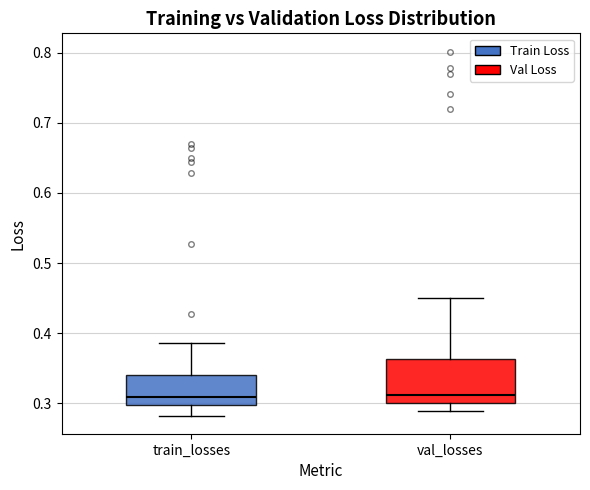

Reading left to right, read every box against the y-axis: the position of its median line, the range the box covers, and the ends of its whiskers. The values are not printed on the chart, so give them approximately, as read against the axis.

train_losses: median 0.31, box 0.30 to 0.34, whiskers 0.28 to 0.39
val_losses: median 0.31, box 0.30 to 0.36, whiskers 0.29 to 0.45